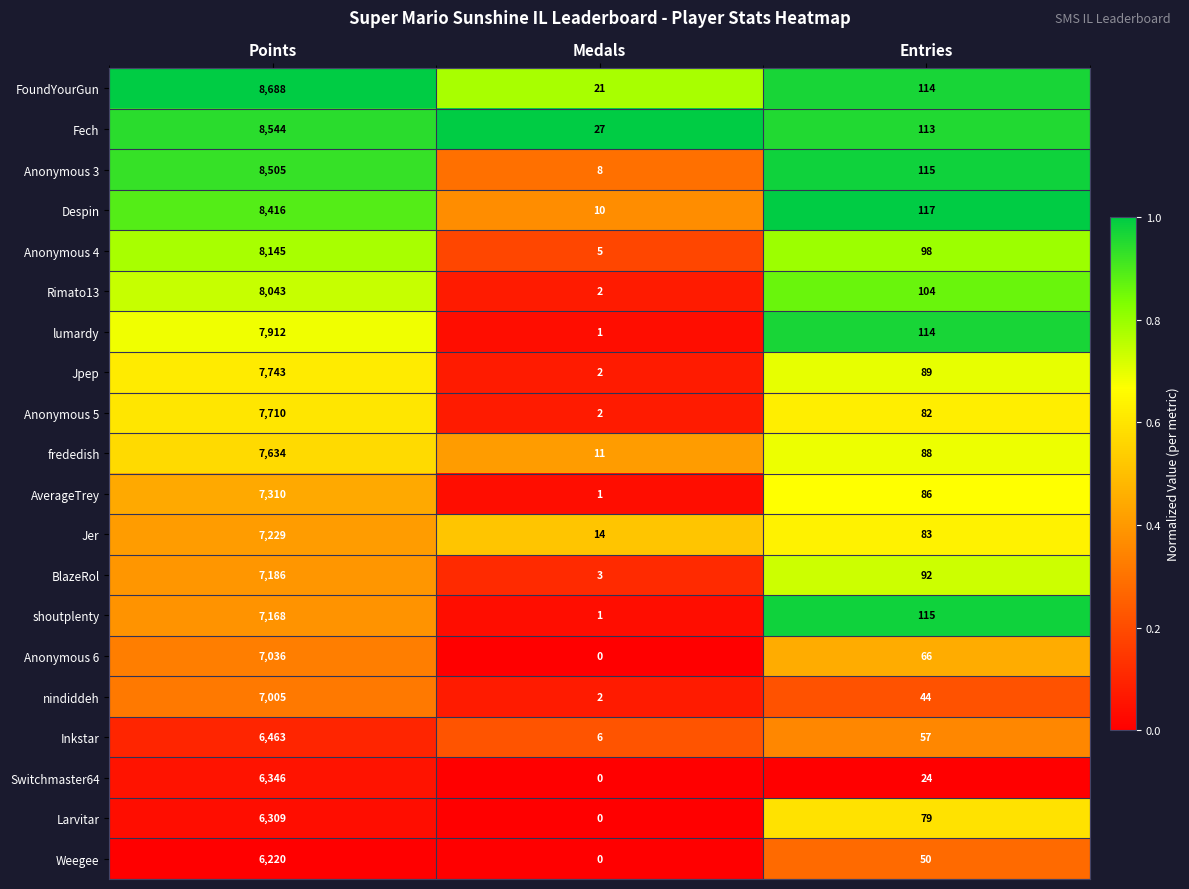

Which category has the highest value across all series?

Points